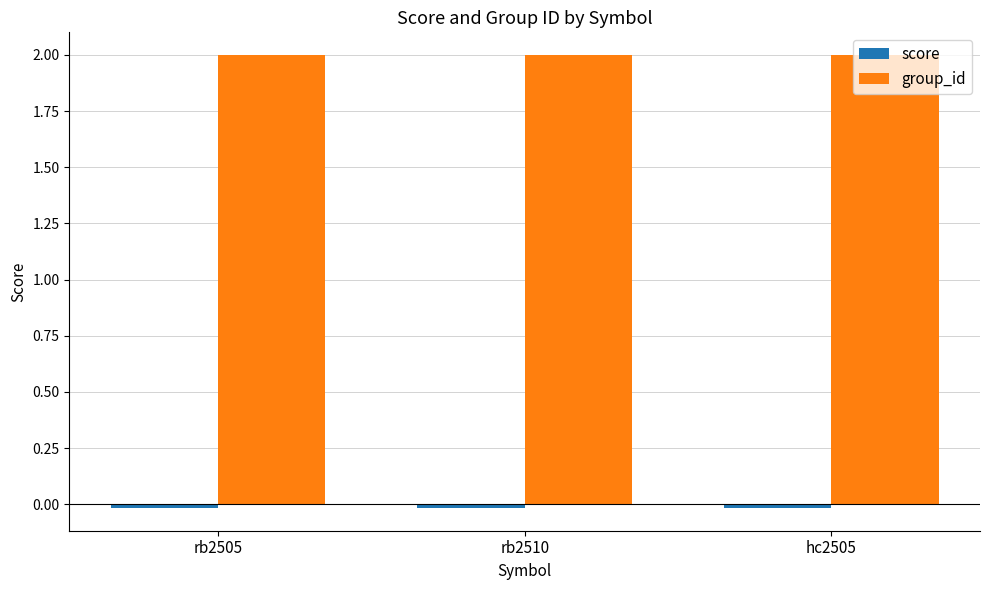

What is the average value of the group_id series?

2.0